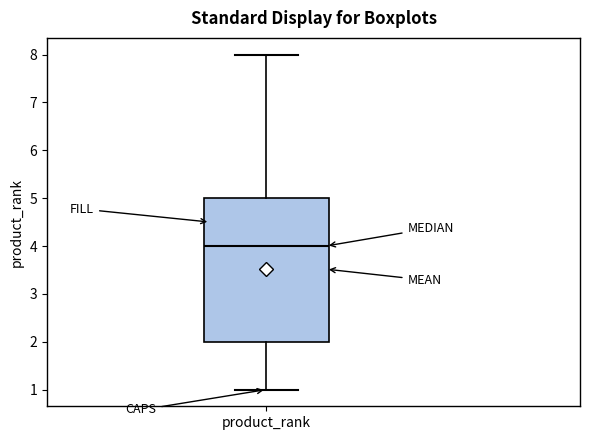

Transcribe this box plot: give where the median line is, the range the box spans, and where the two whiskers end, as read against the y-axis. The values are not printed on the chart, so give them approximately, as read against the axis.

median 4, box 2 to 5, whiskers 1 to 8